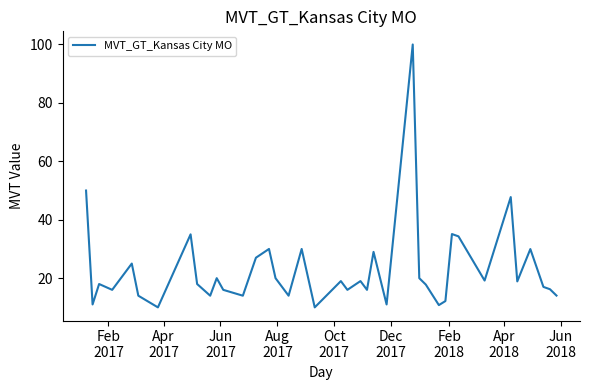

What is the greatest value displayed?

100.0